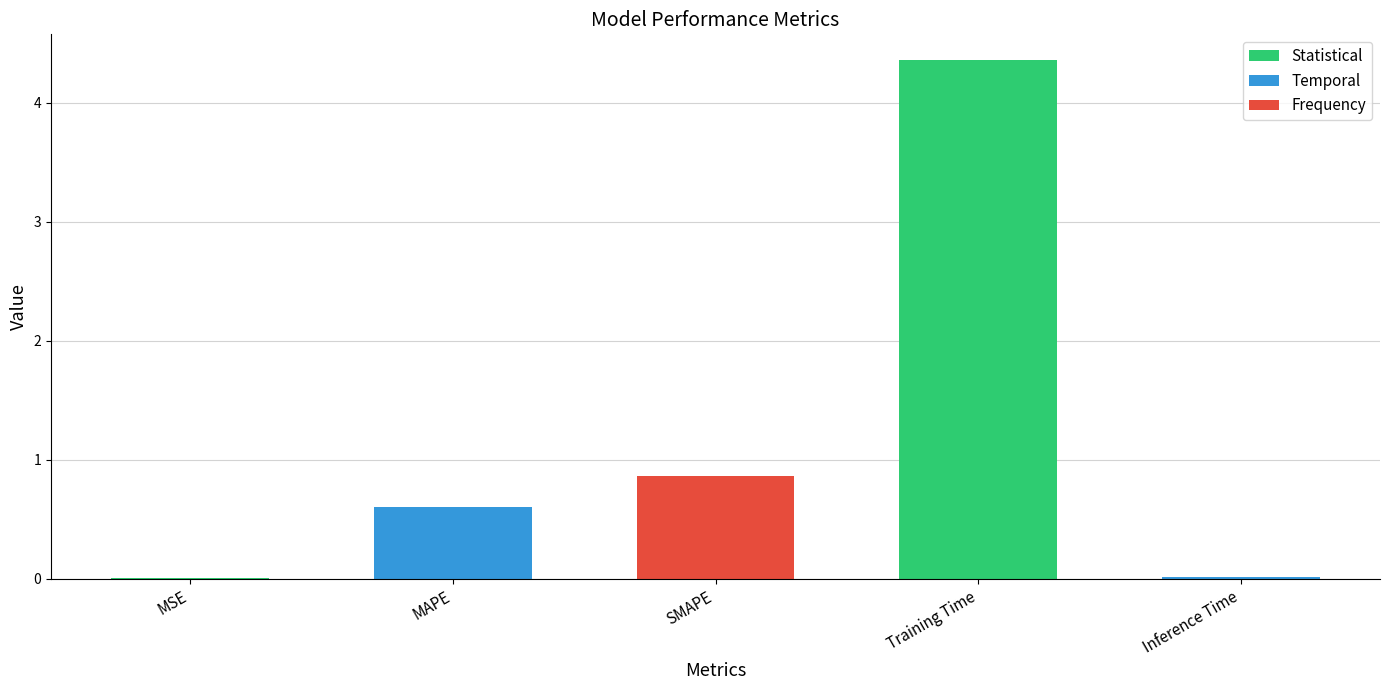

Are the bars grouped side by side (vs. stacked)?

No